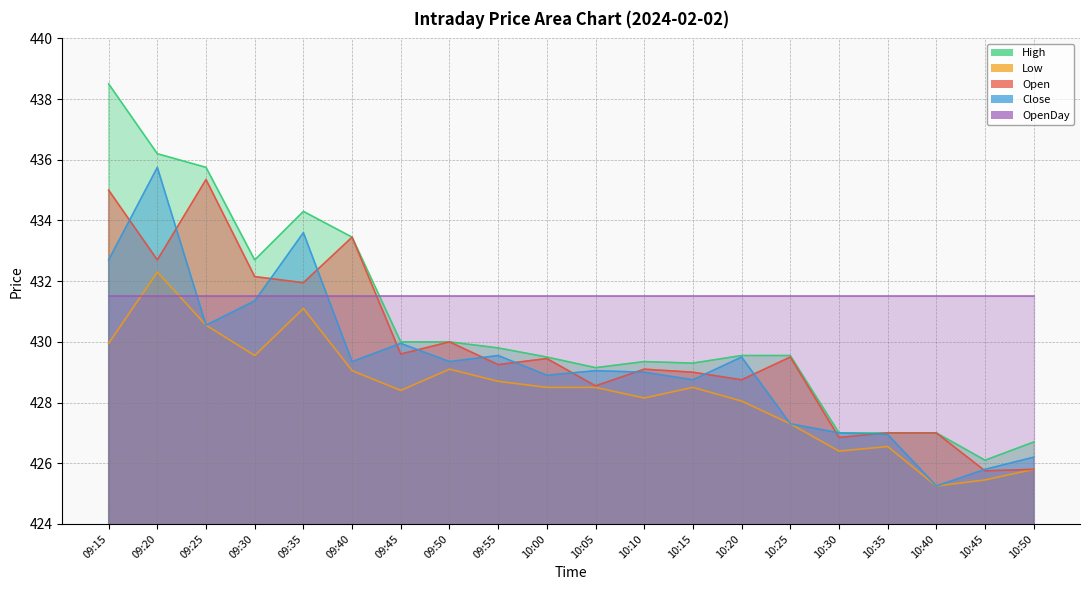

What is the smallest value displayed?

425.2